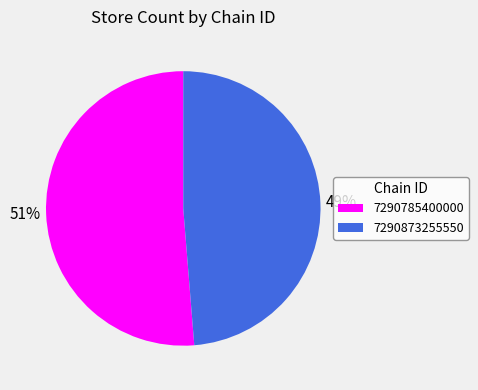

Count the number of slices in the pie.

2